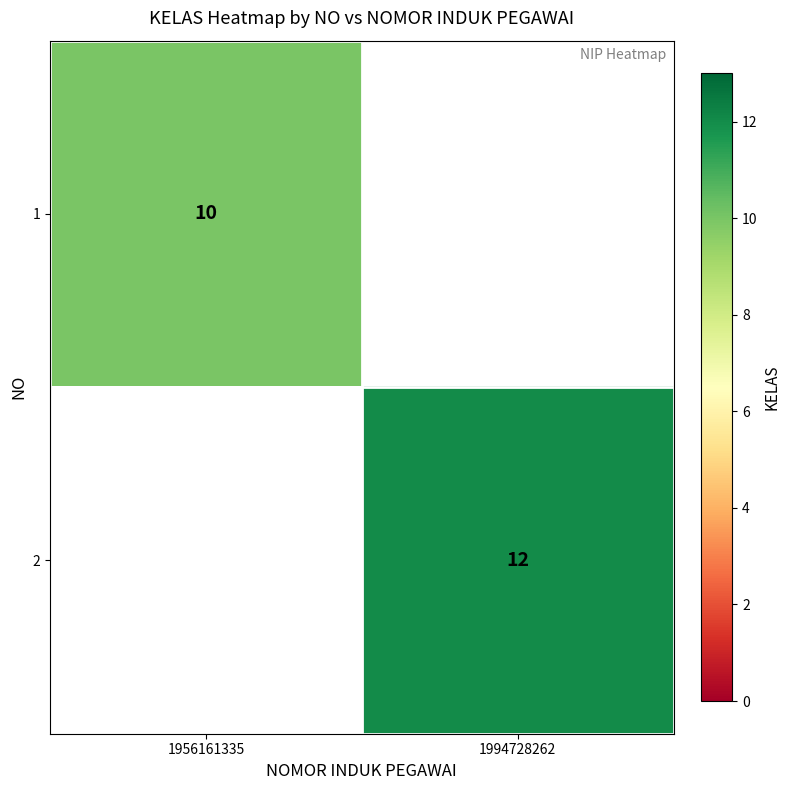

The value of 1 at 1956161335 is 10. True or false?

True